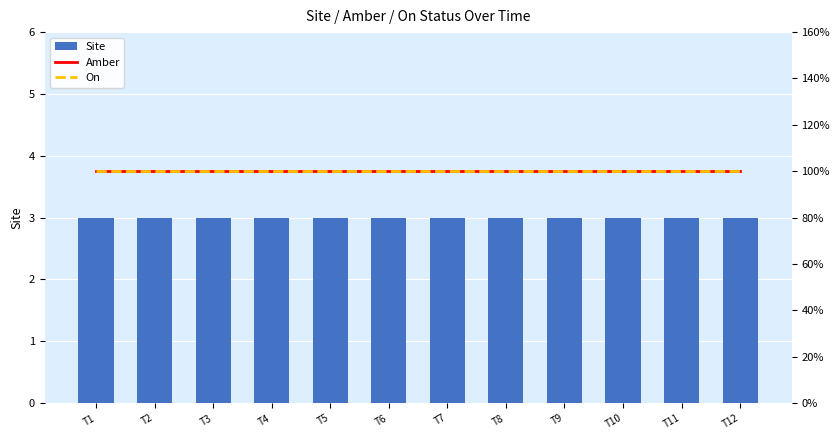

At which category does the chart reach its minimum across all series?

T1